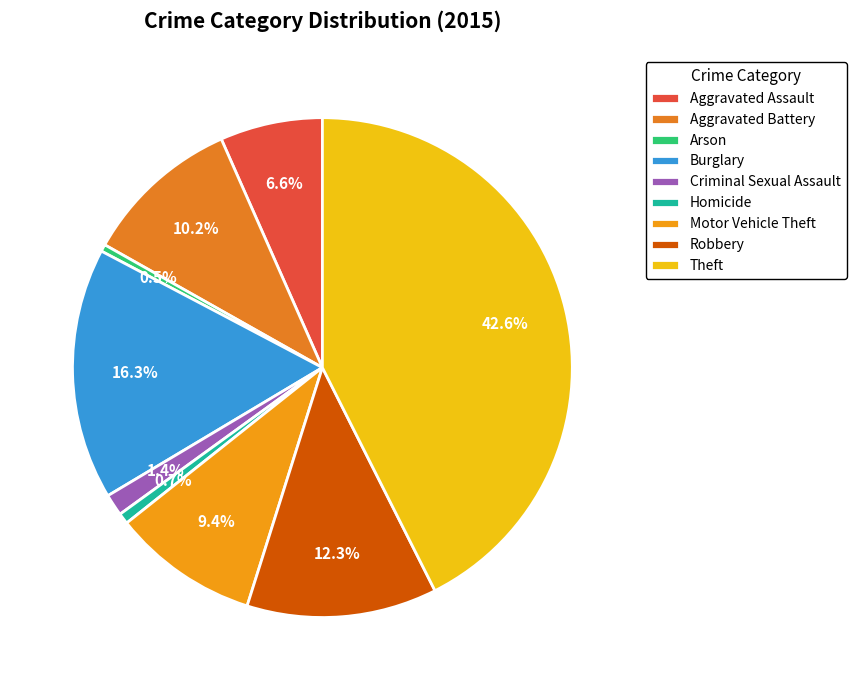

Is it true that Homicide is 1% of the pie?

True